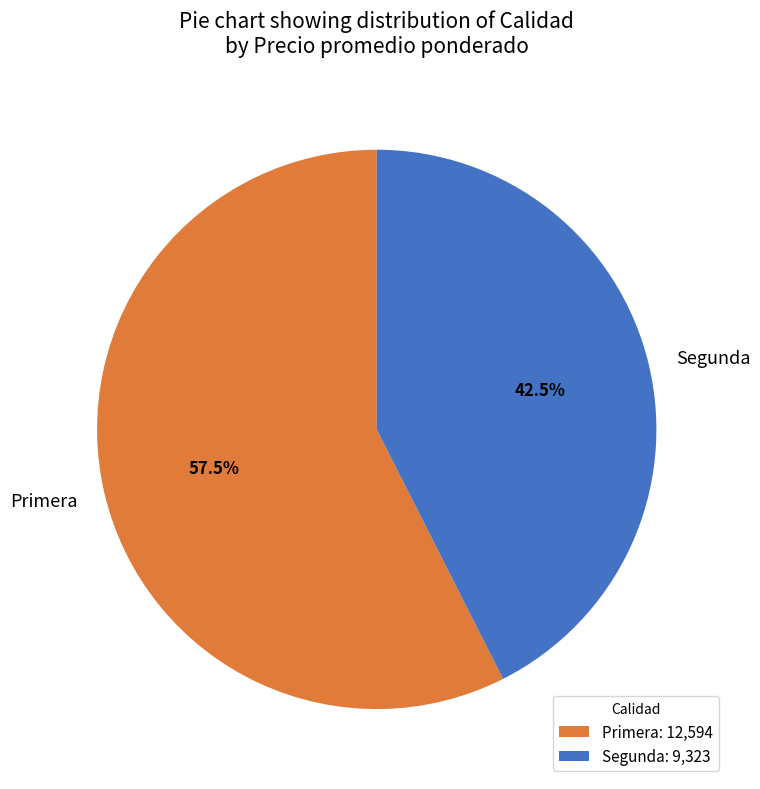

Does Segunda account for over 50% of the chart?

No